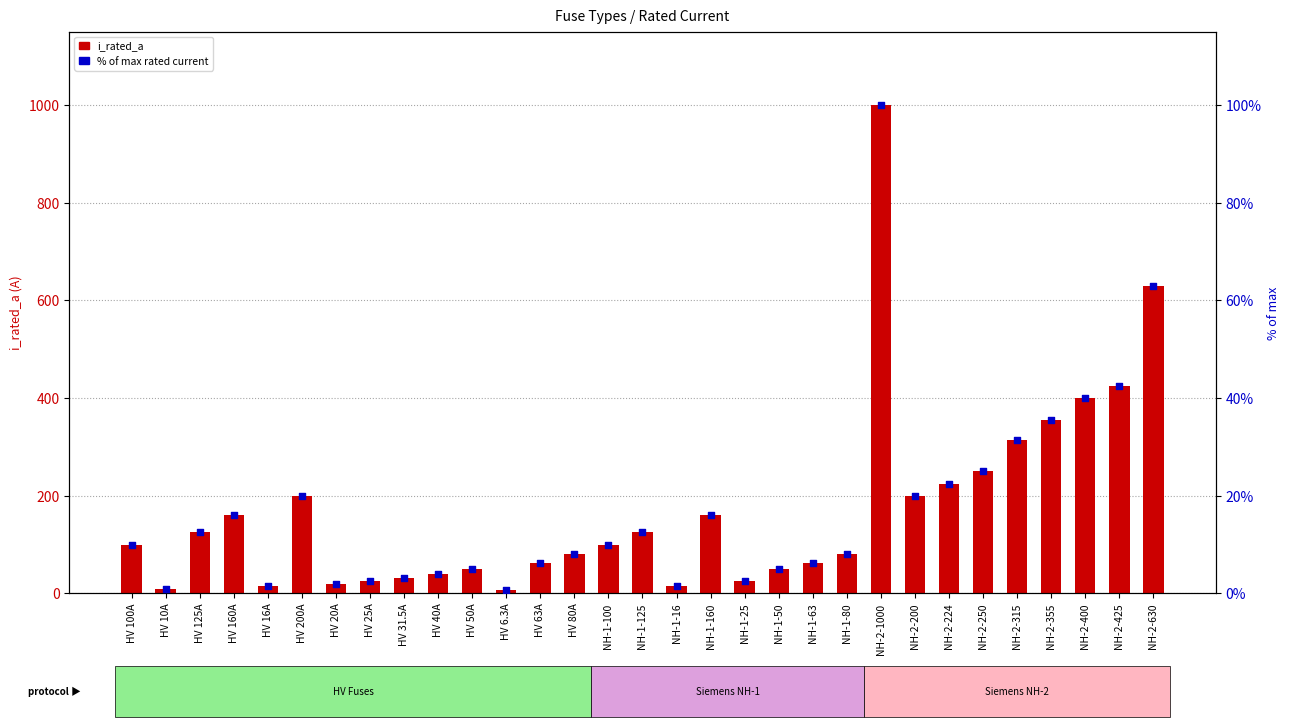

At which category is the sum across all series the highest?

NH-2-1000